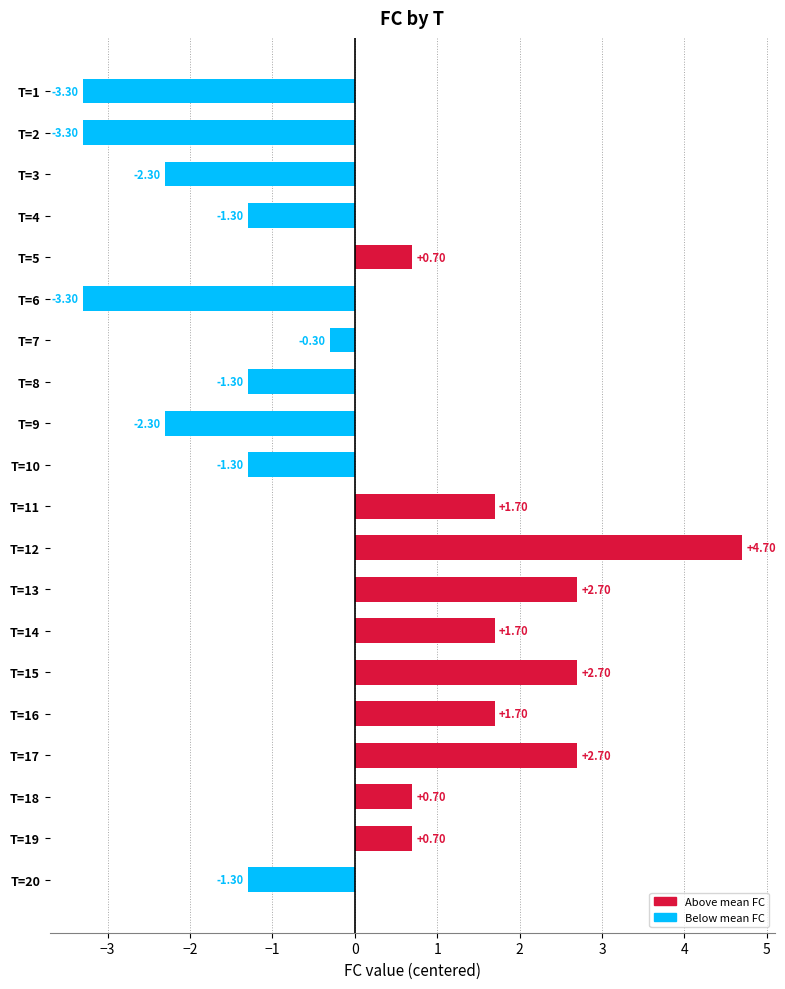

Does the chart contain any negative values?

Yes